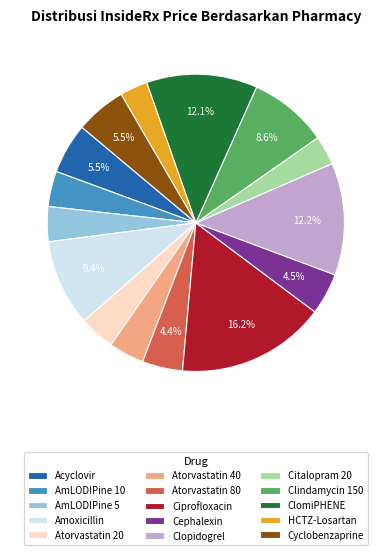

Which has a higher value, HCTZ-Losartan or AmLODIPine 10?

AmLODIPine 10